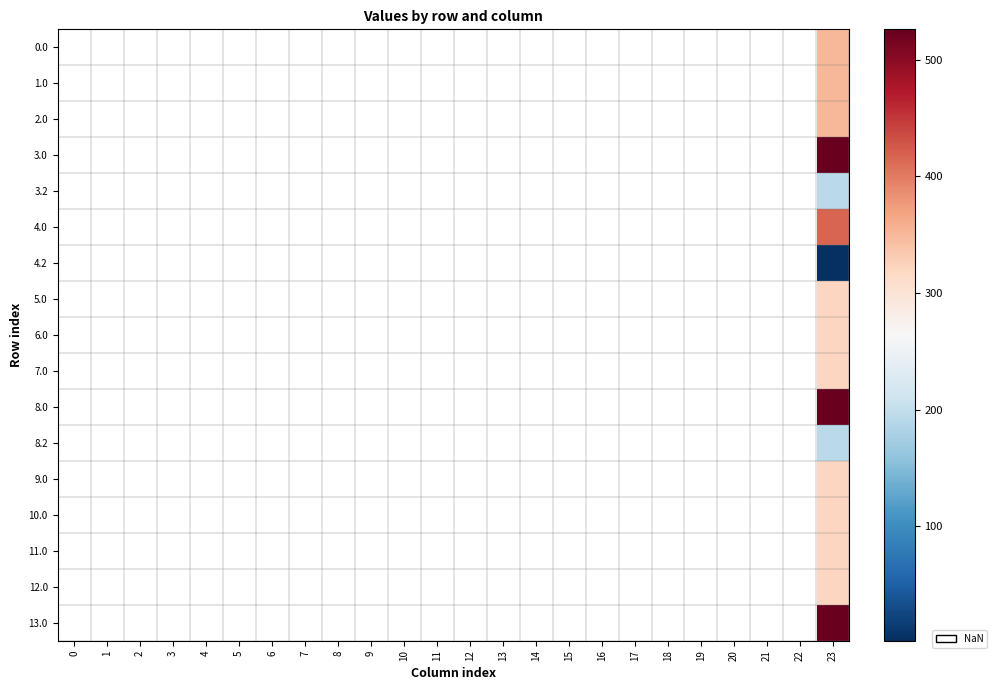

Between 8 and 16, which is larger?

16